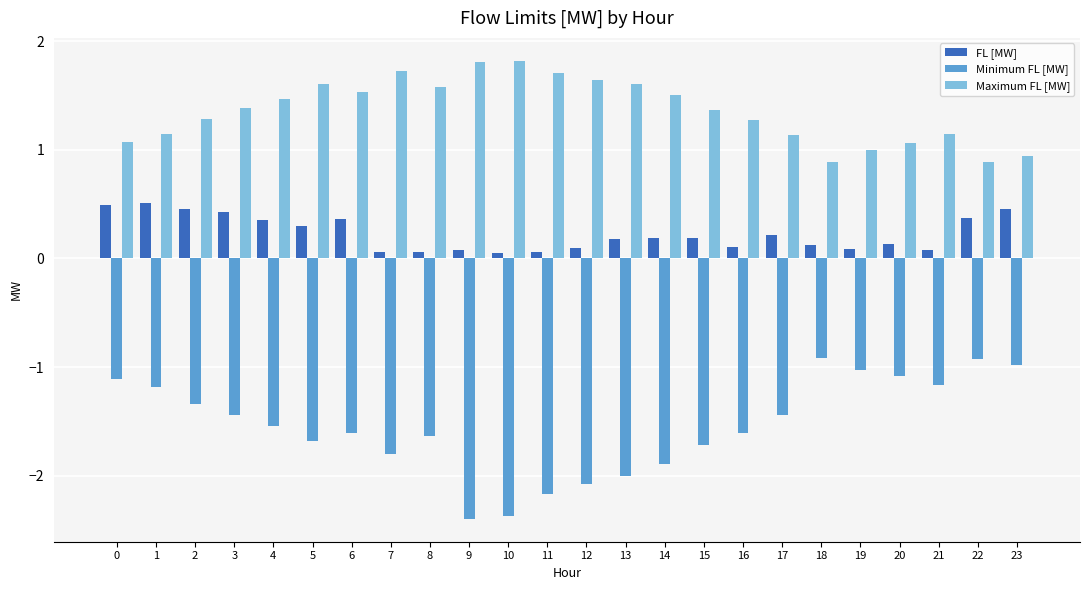

What is the total value across all series at 18?

0.1